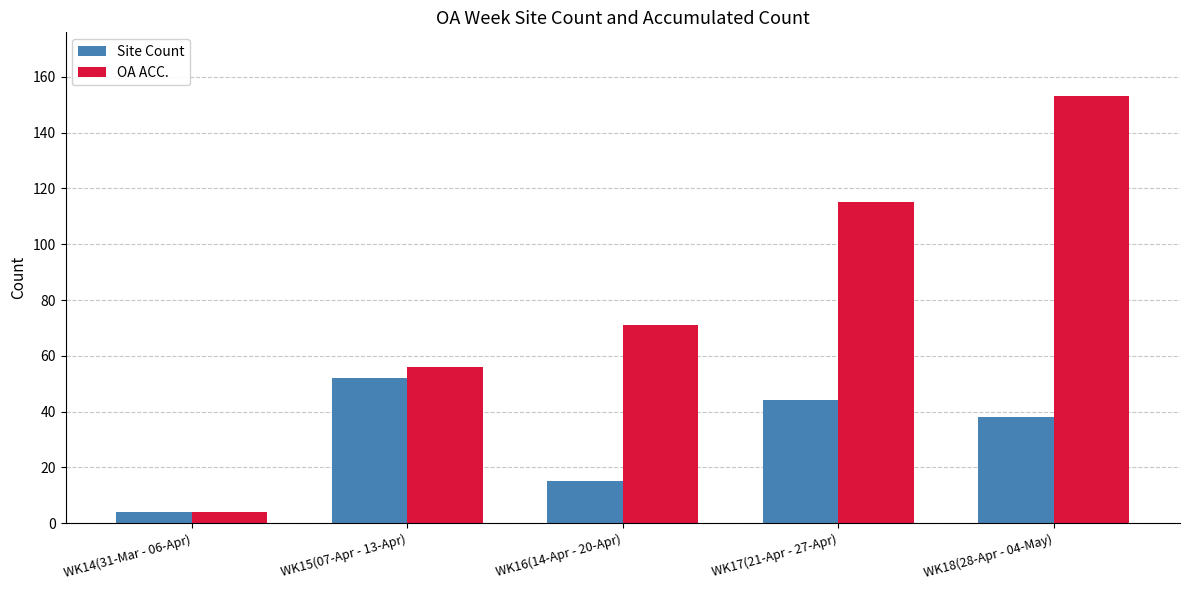

The OA ACC. series shows 153 at WK18(28-Apr - 04-May). True or false?

True